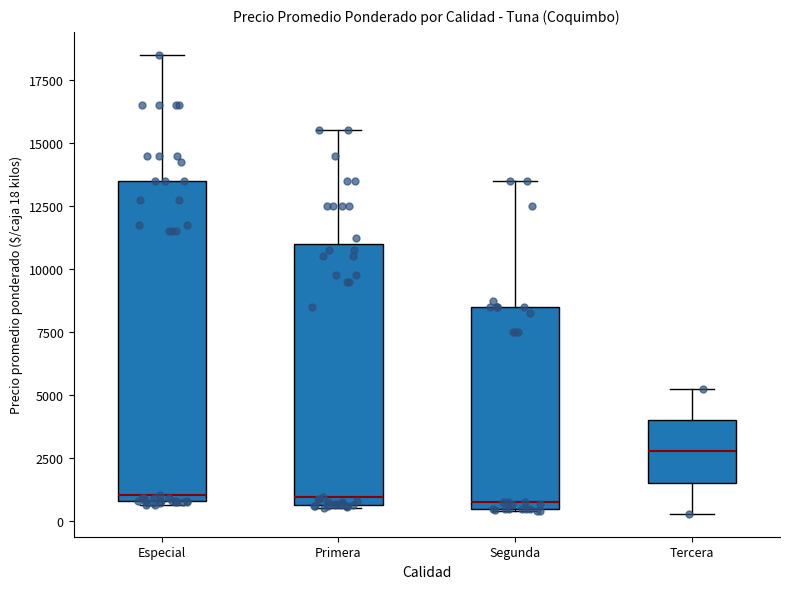

Where is the lower edge of the box for Segunda on the y-axis? The values are not printed on the chart, so give them approximately, as read against the axis.

500